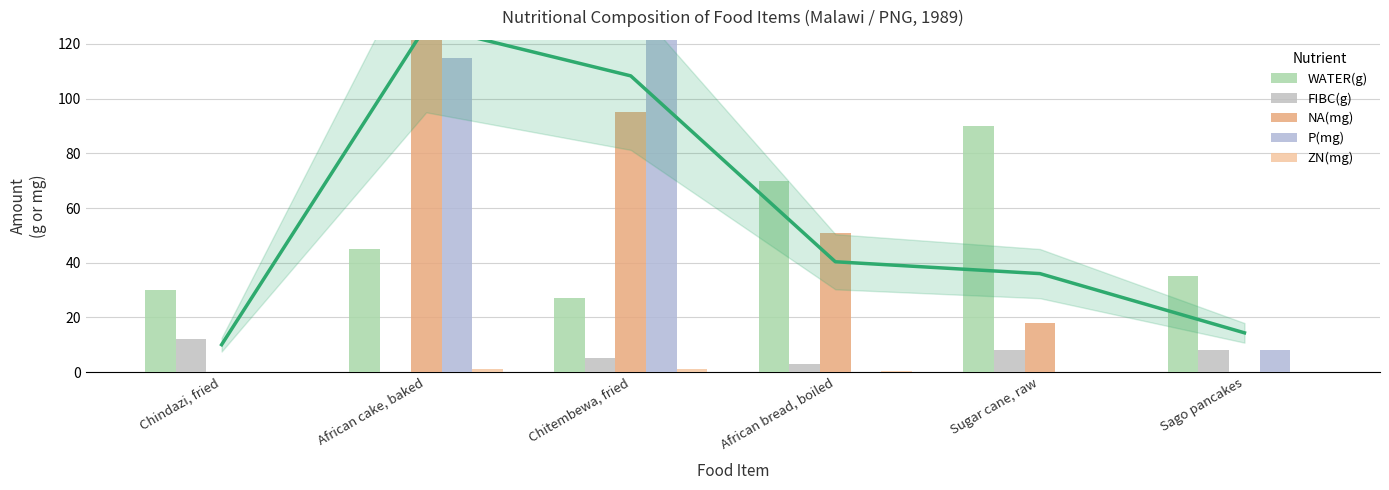

The value of WATER(g) at Sugar cane, raw is 142.8. True or false?

False